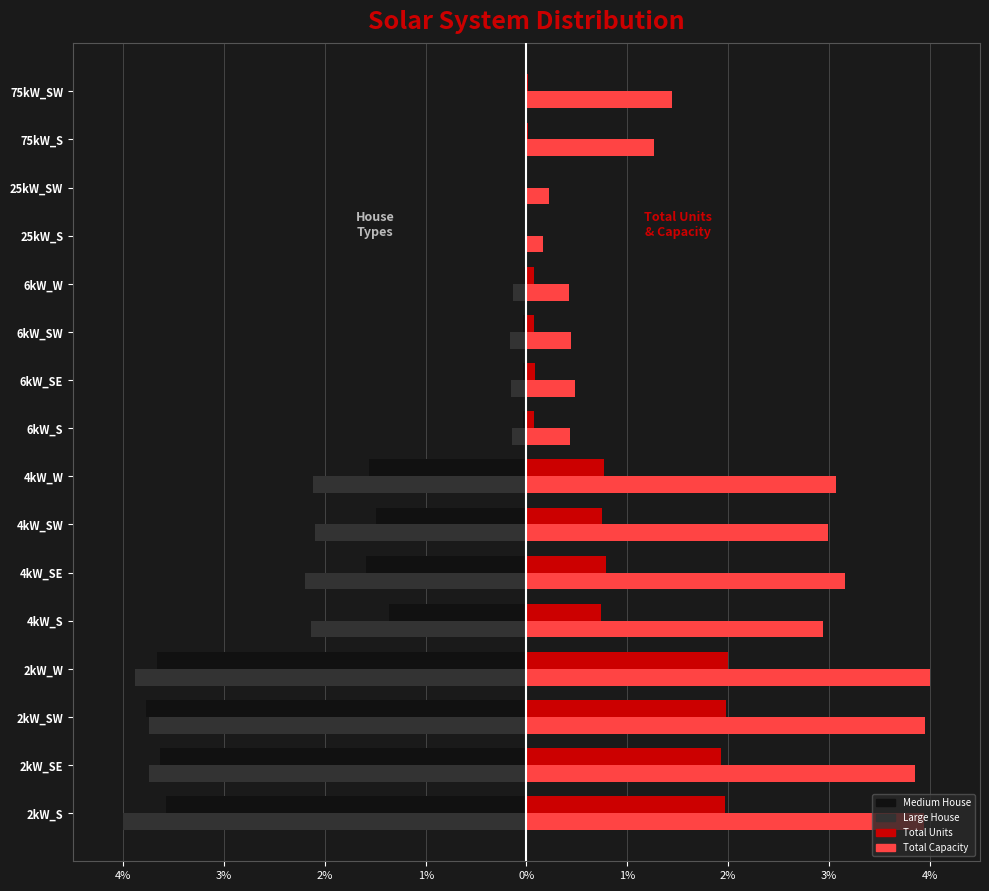

What are all the series names shown in the legend?

Medium House, Large House, Total Units, Total Capacity